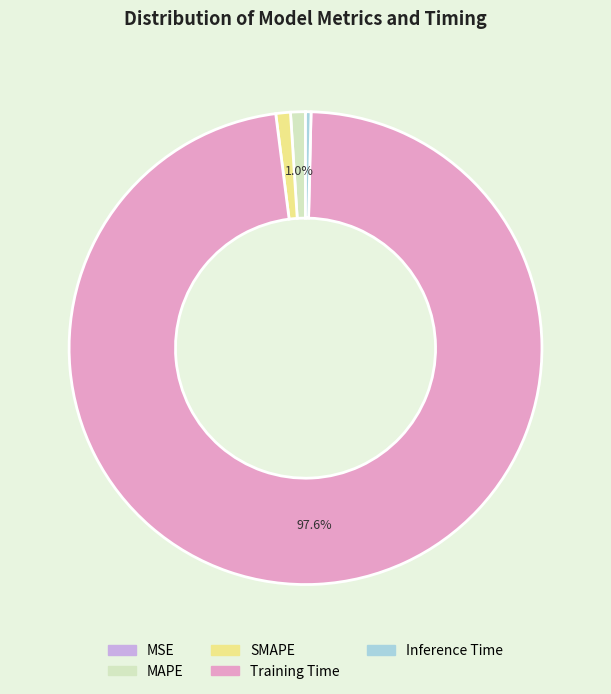

Do MAPE and Training Time together represent more than half of the pie?

Yes